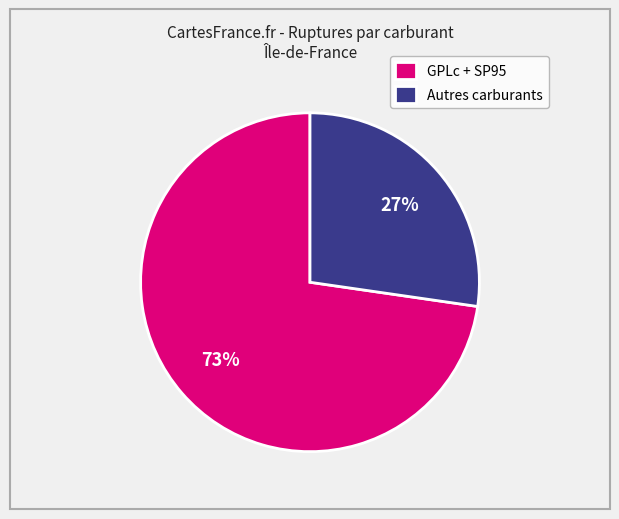

Does any single category account for the majority?

Yes